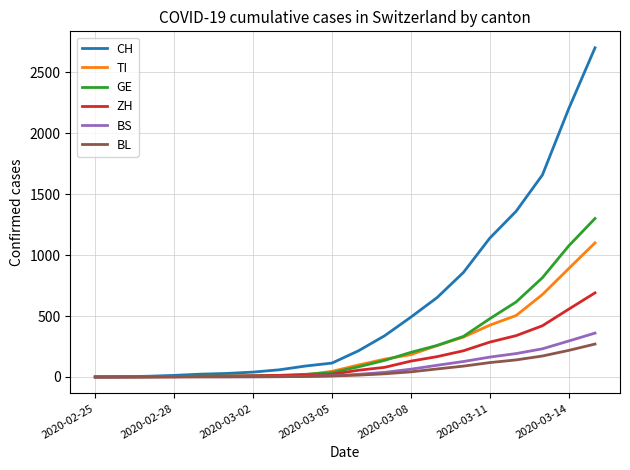

What is the average value of the TI series?

234